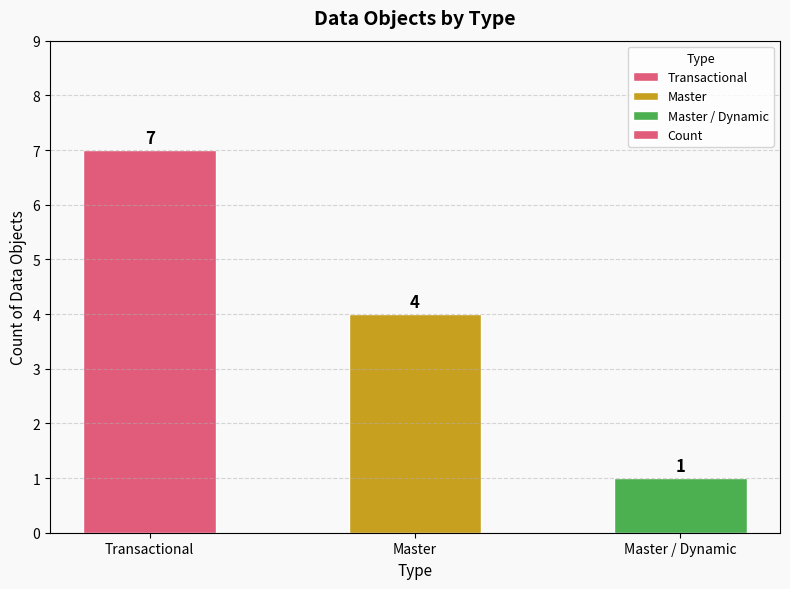

True or false: the data shows 4 at Master.

True